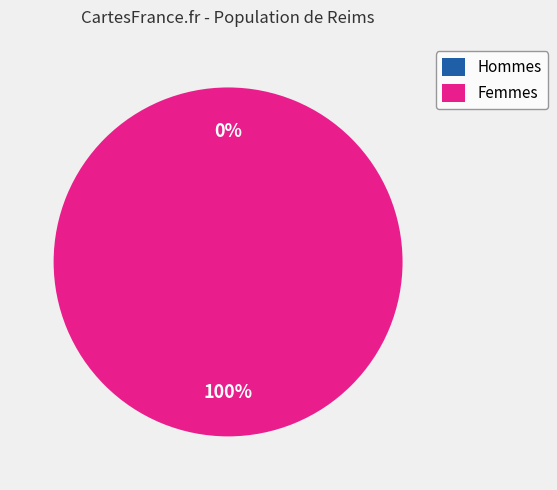

To the nearest percent, what portion does Femmes represent?

100%